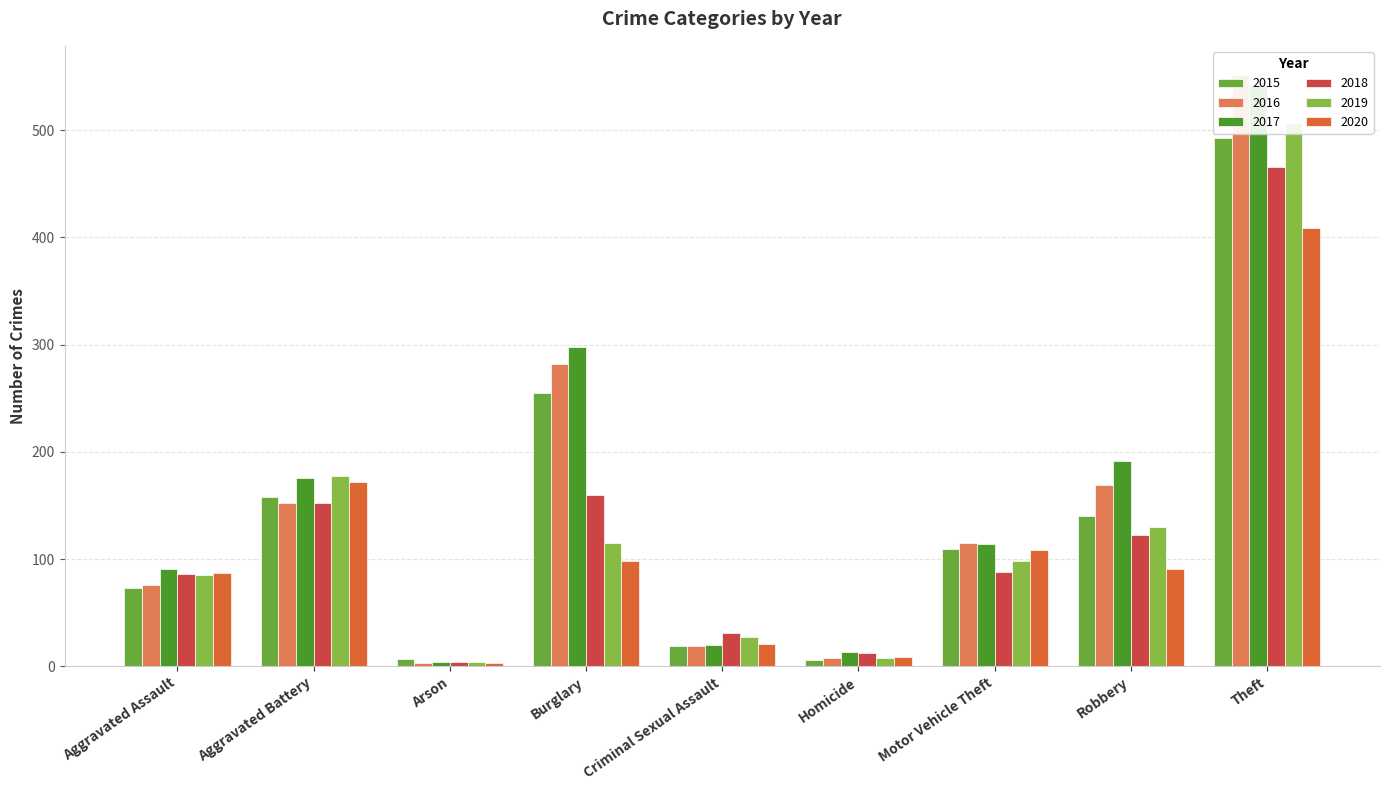

Which category has the highest value across all series?

Theft